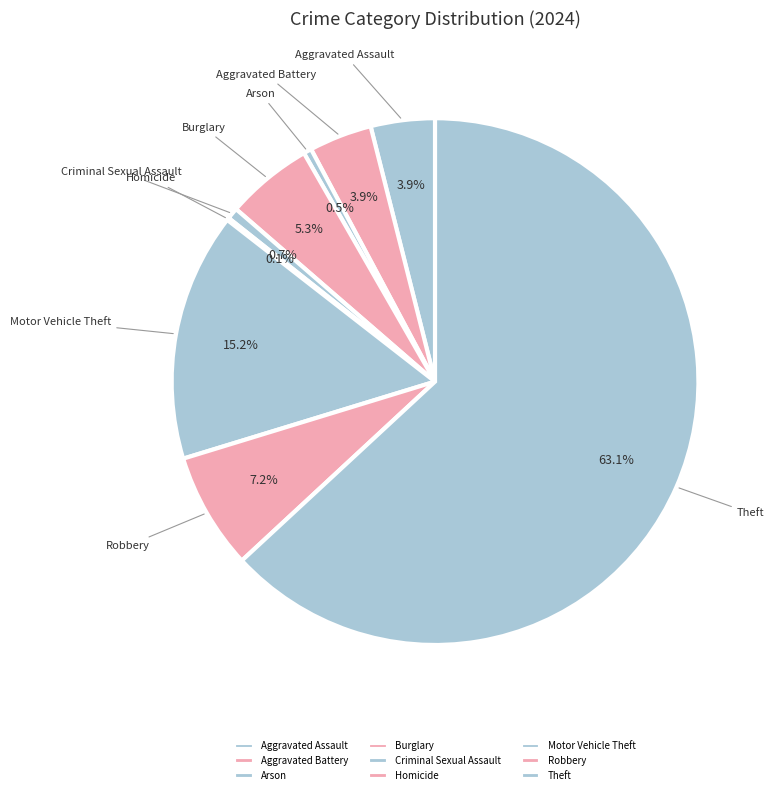

Which has a higher value, Theft or Criminal Sexual Assault?

Theft